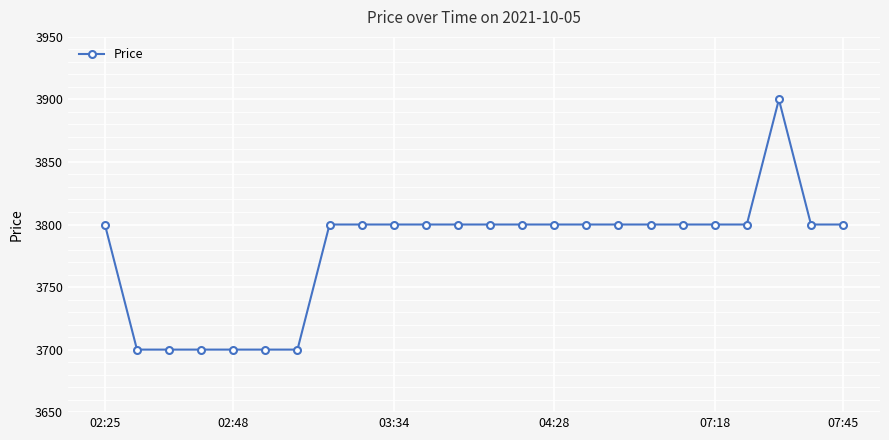

True or false: there are more than 0 points higher than both neighbors.

True